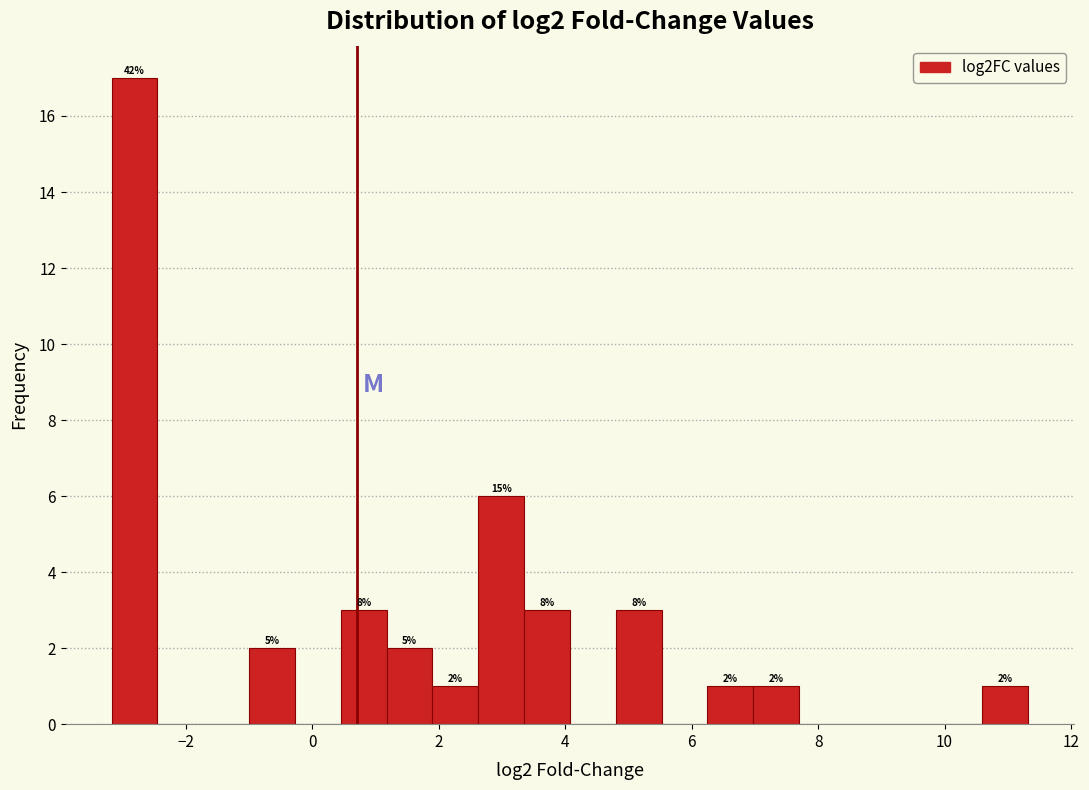

Around what value on the x-axis is the tallest bar? Give the approximate position of its centre, as read against the axis.

-2.8